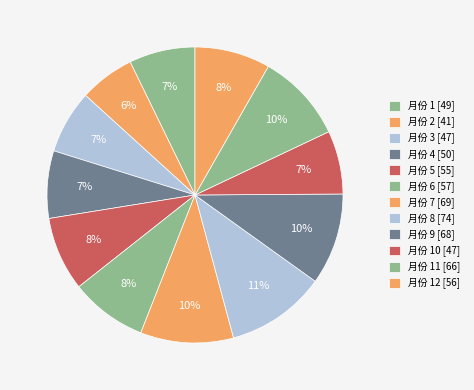

Is there any slice that represents more than half of the pie?

No